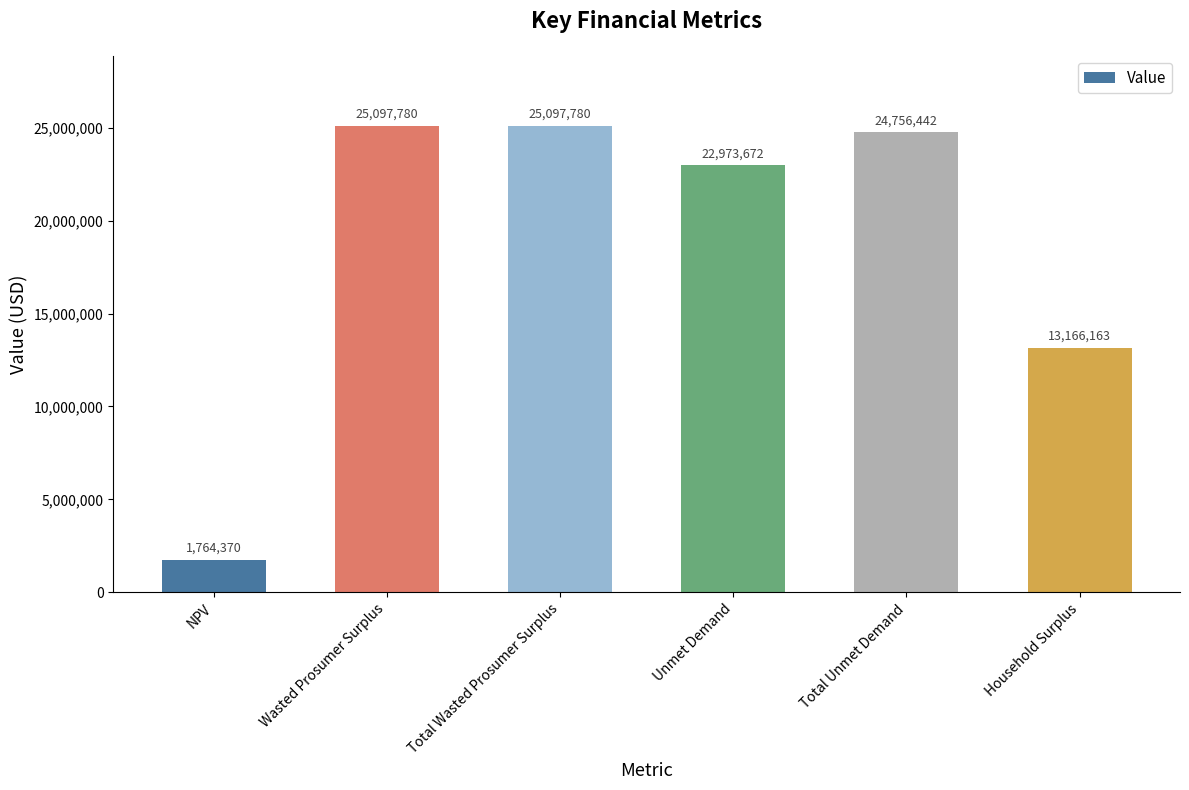

How many distinct data groups are displayed?

1